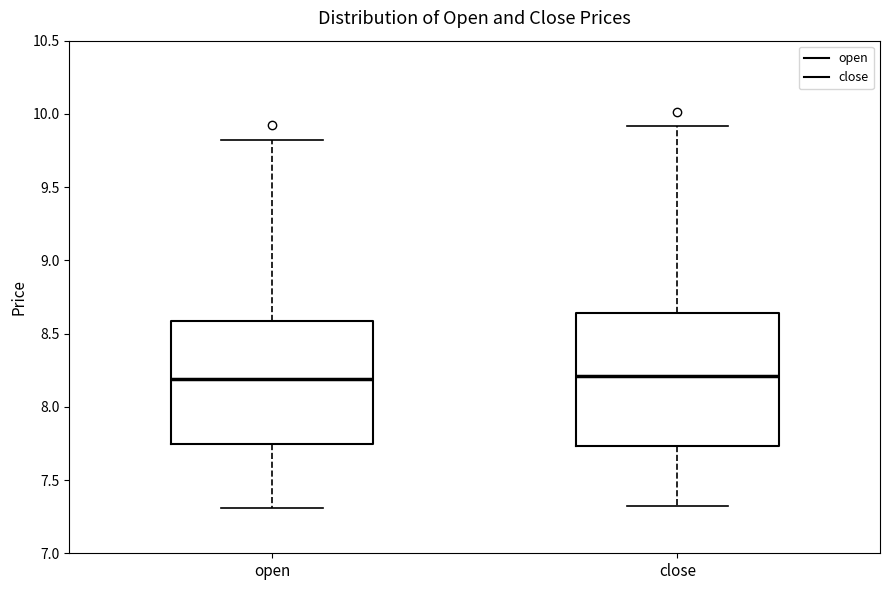

Reading left to right, read every box against the y-axis: the position of its median line, the range the box covers, and the ends of its whiskers. The values are not printed on the chart, so give them approximately, as read against the axis.

open: median 8.20, box 7.75 to 8.60, whiskers 7.30 to 9.80
close: median 8.20, box 7.75 to 8.65, whiskers 7.35 to 9.90